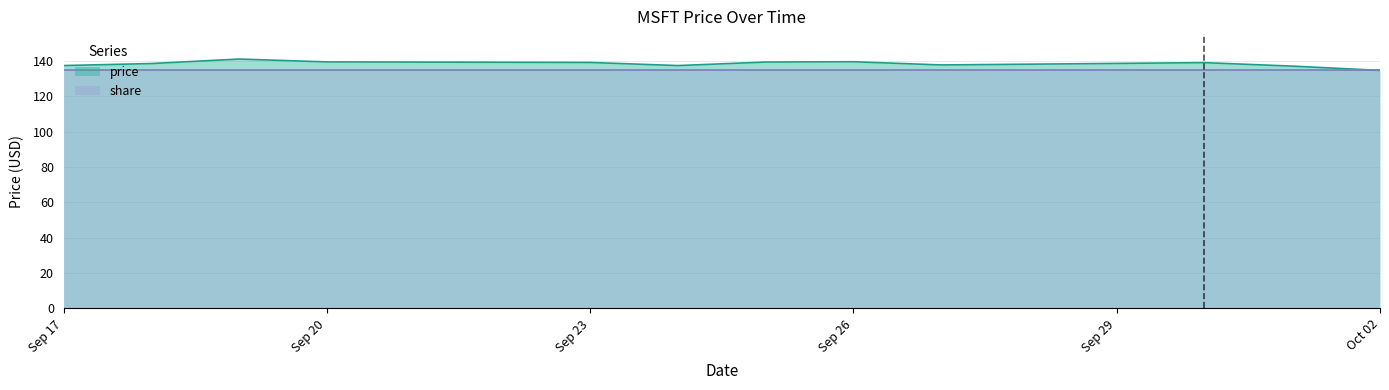

What is the ratio of the value at 2019-09-18 to the value at 2019-09-25?

1.0